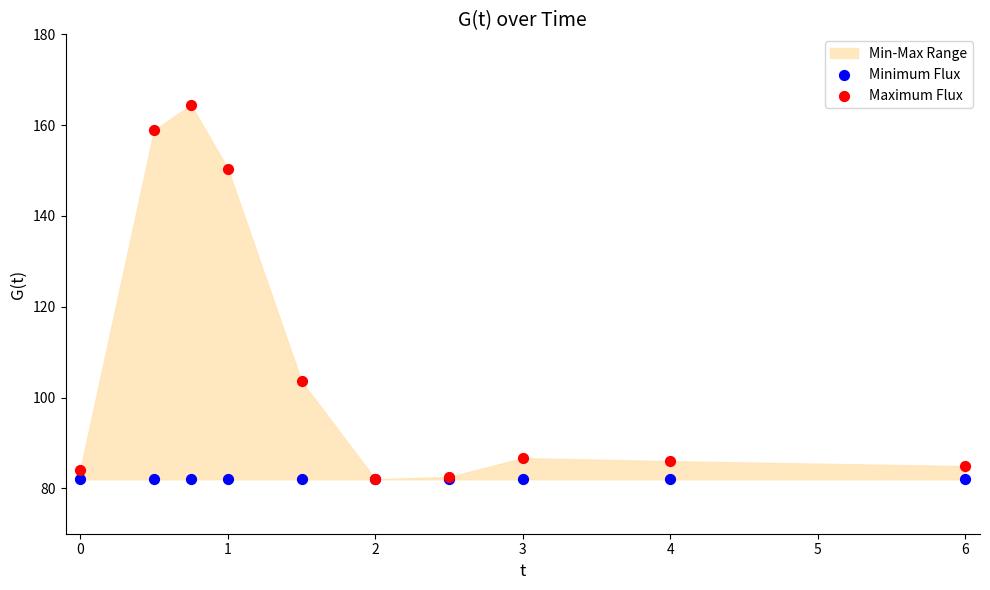

In the Maximum Flux series, what Y value is closest to 123?

103.6